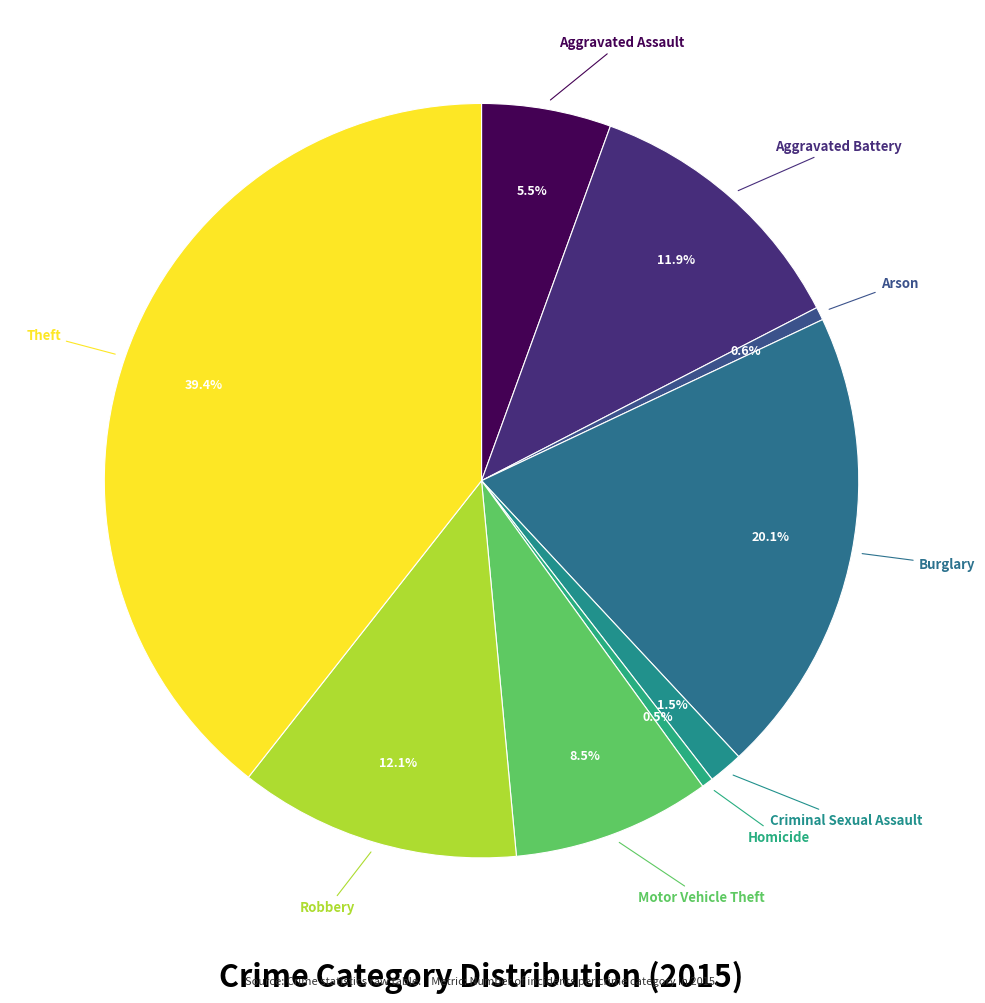

To the nearest percent, what is the difference between the largest and smallest slice percentages?

39%